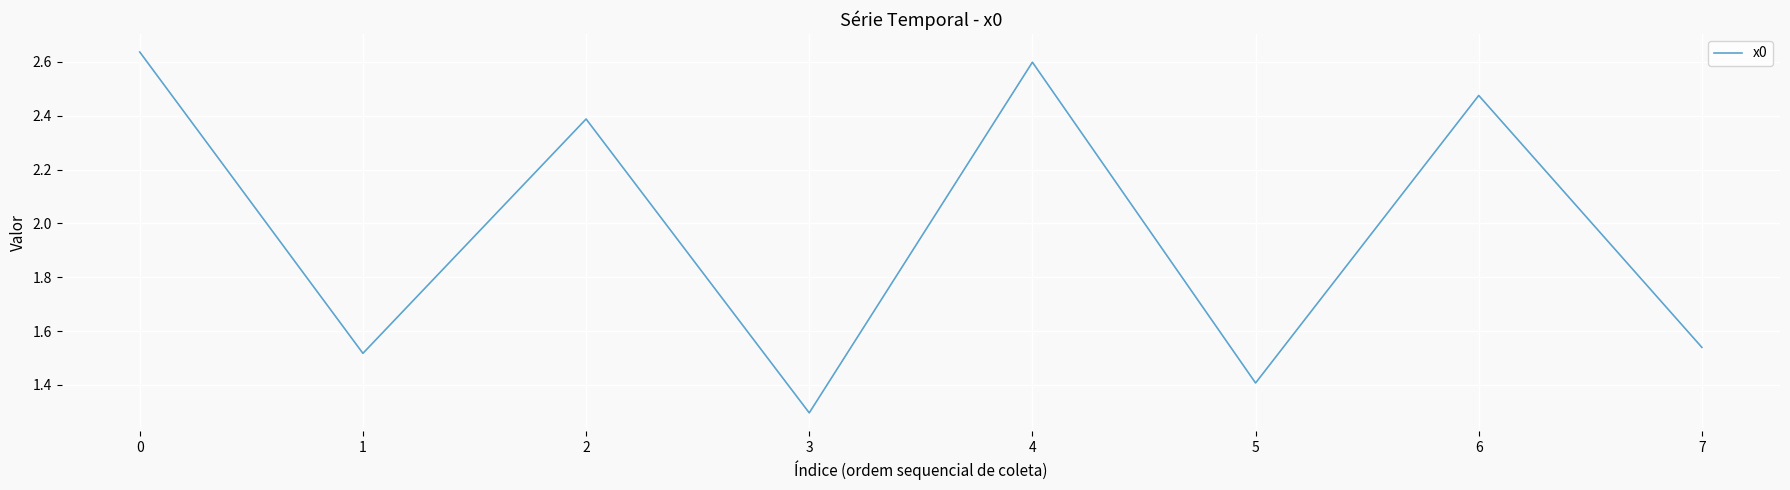

Count the number of categories in the chart.

8